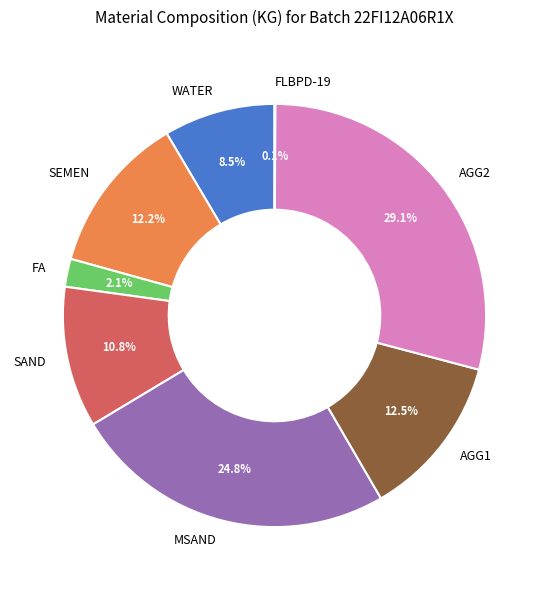

Does any single category account for the majority?

No